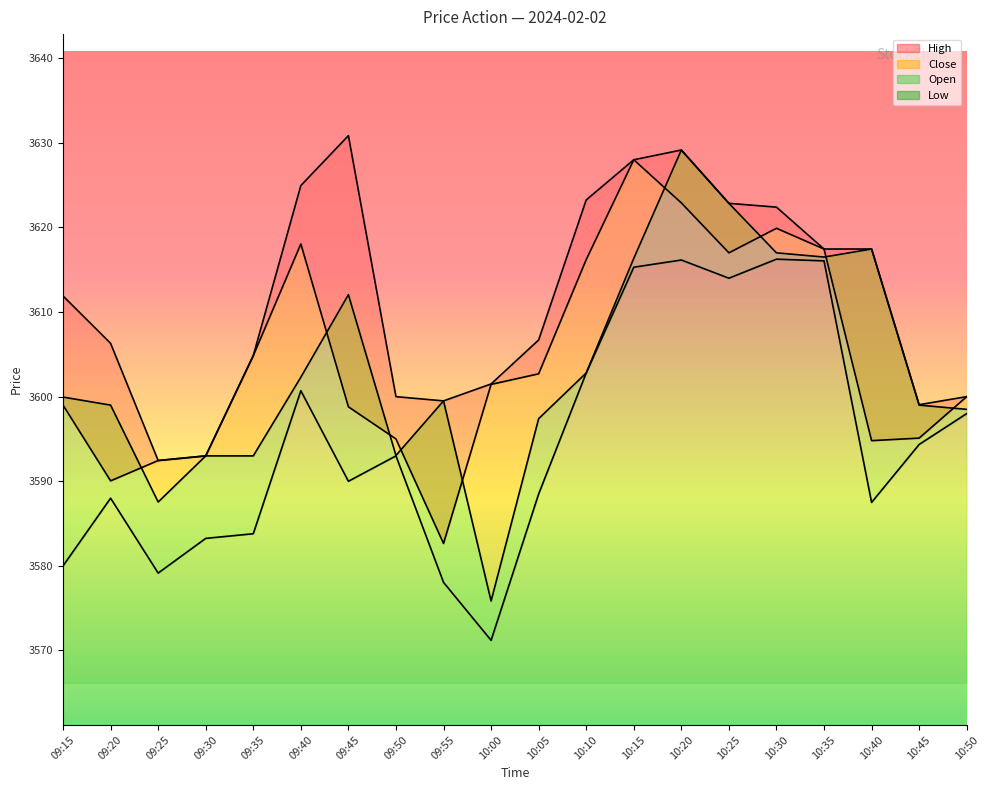

True or false: Open and Close cross at least once.

True